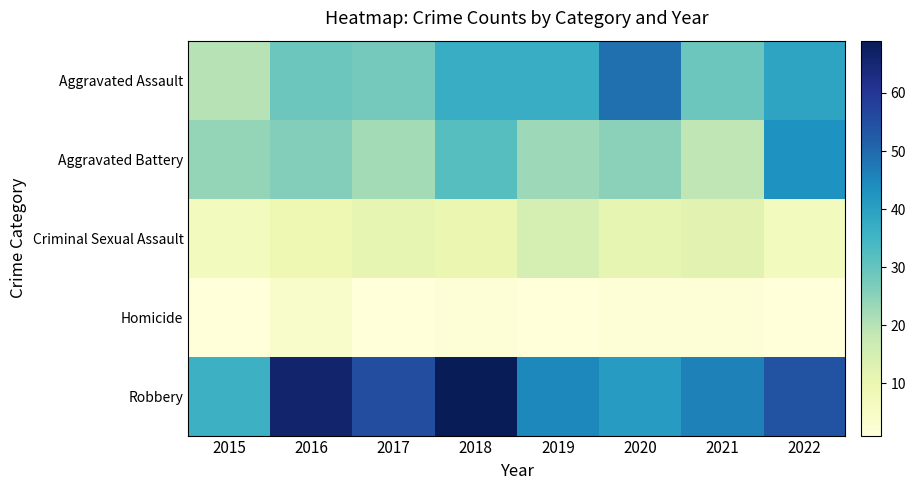

What is the total value across all series at 2020?

128